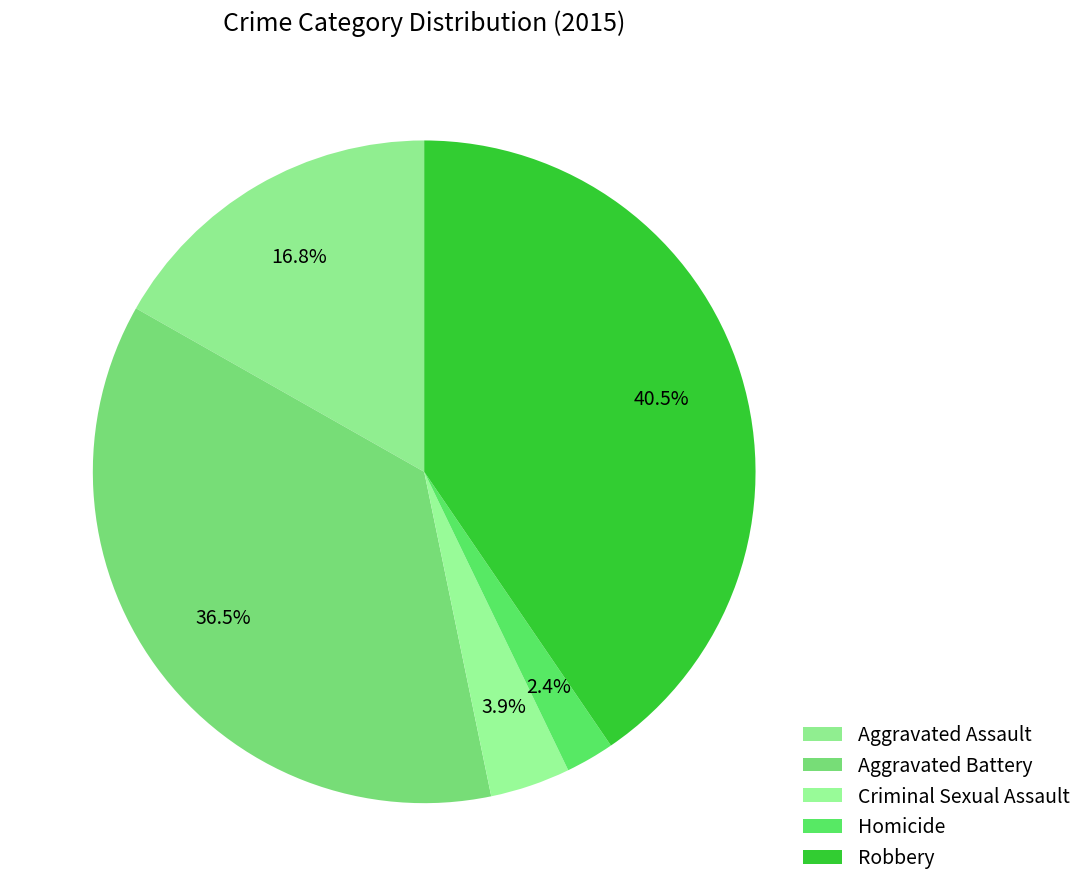

To the nearest percent, what is the difference between the largest and smallest slice percentages?

38%